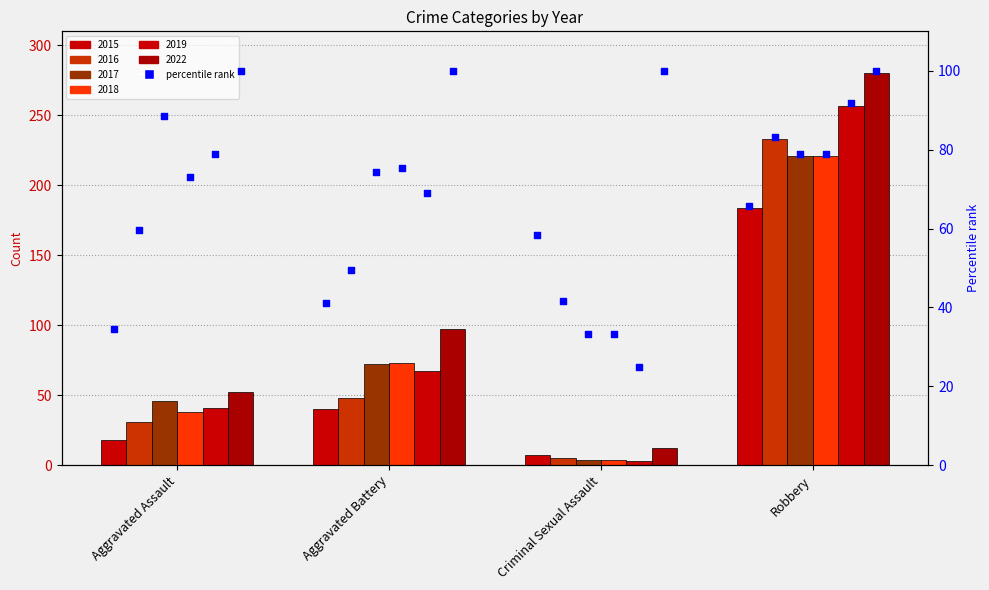

Which has a higher value, Criminal Sexual Assault or Robbery?

Robbery